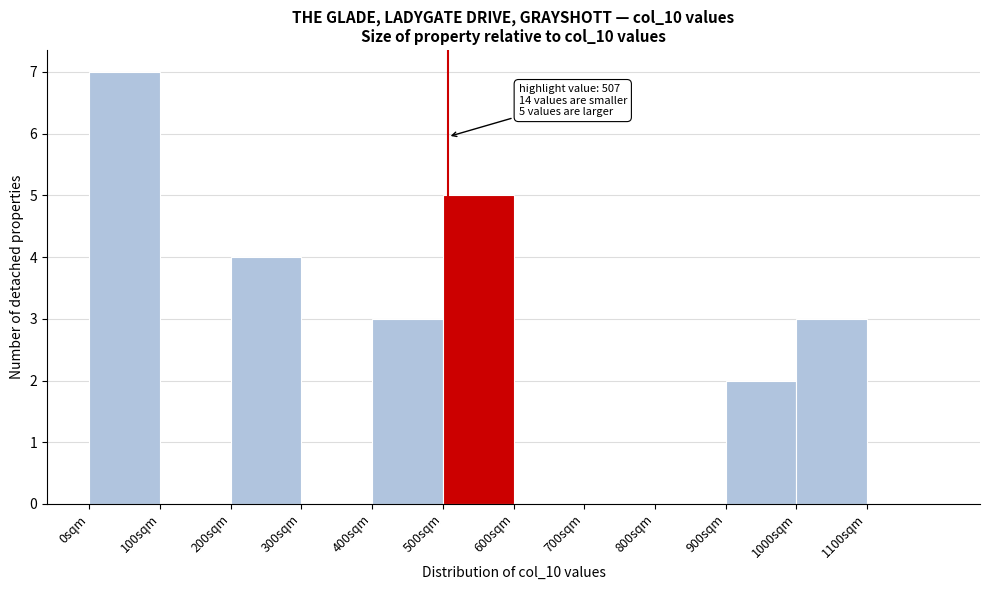

Over which range of the x-axis is the bar tallest?

0 to 100